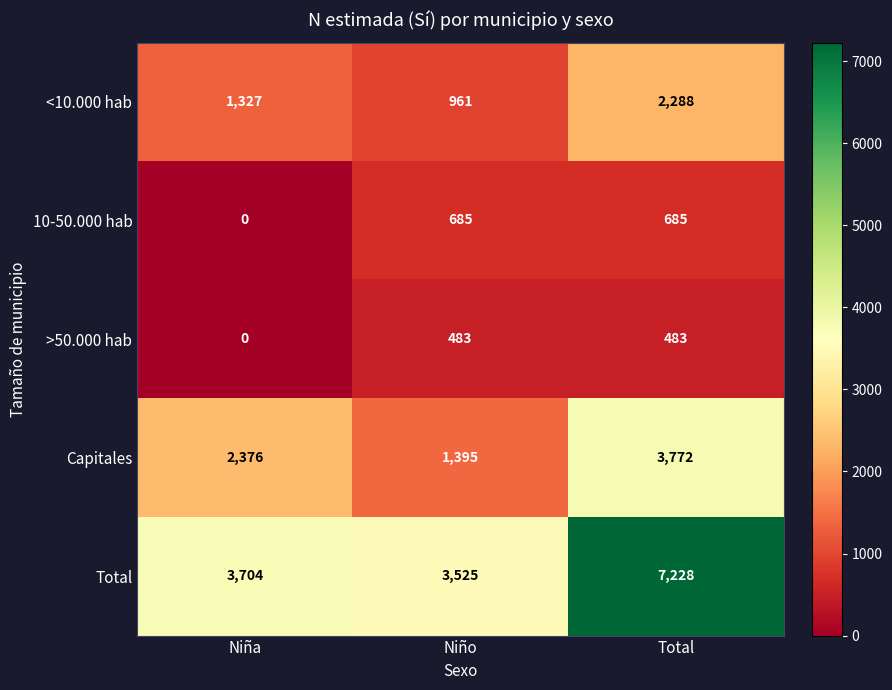

Rank the series at Niño from highest to lowest value.

Total, Capitales, <10.000 hab, 10-50.000 hab, >50.000 hab